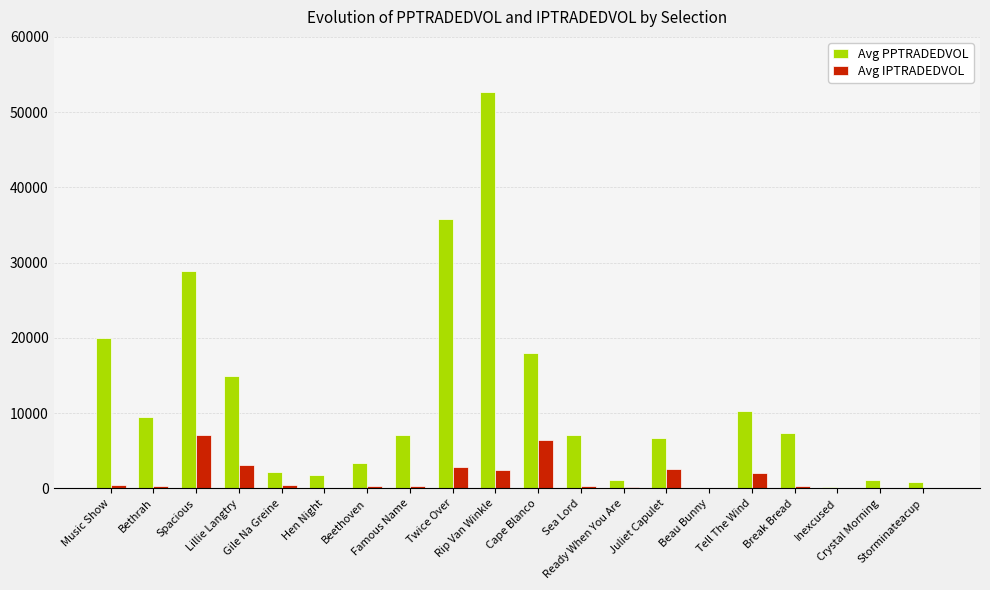

Where does the Avg PPTRADEDVOL series first go above 7123?

Music Show